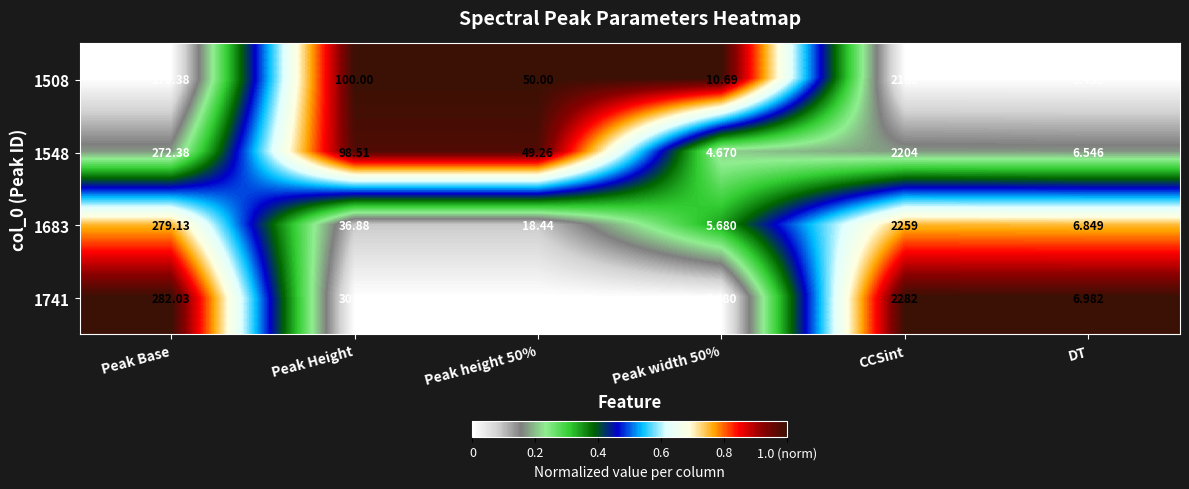

Which label corresponds to the largest value in the chart?

CCSint